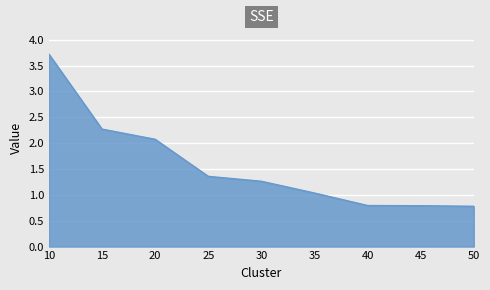

What is the difference between the values at 30 and 20?

0.8